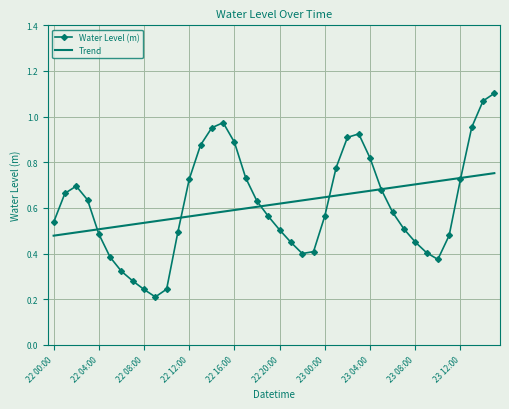

Rank the series by their maximum value, from highest to lowest.

Water Level (m), Trend